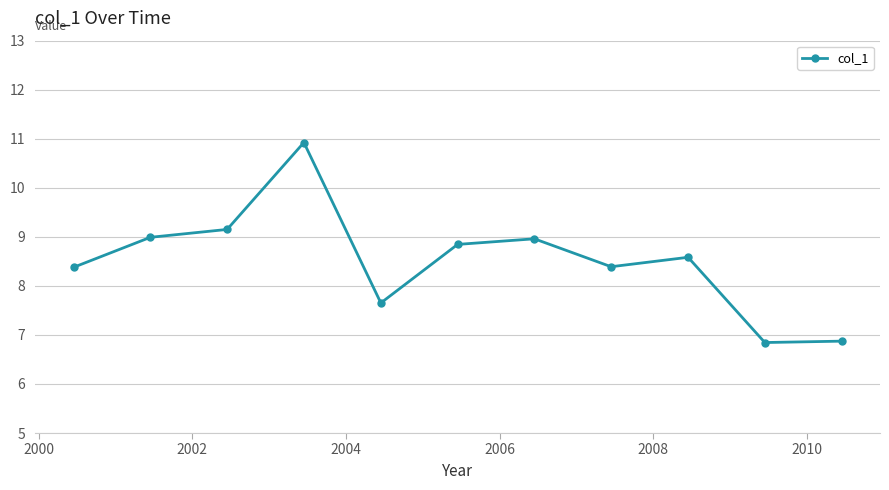

How many values exceed 8?

8